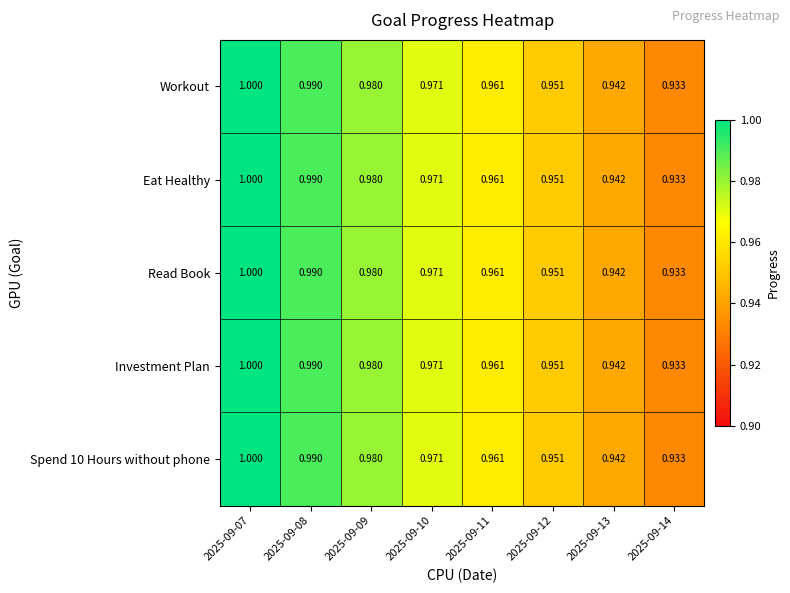

Which series has the largest range (max minus min)?

Workout